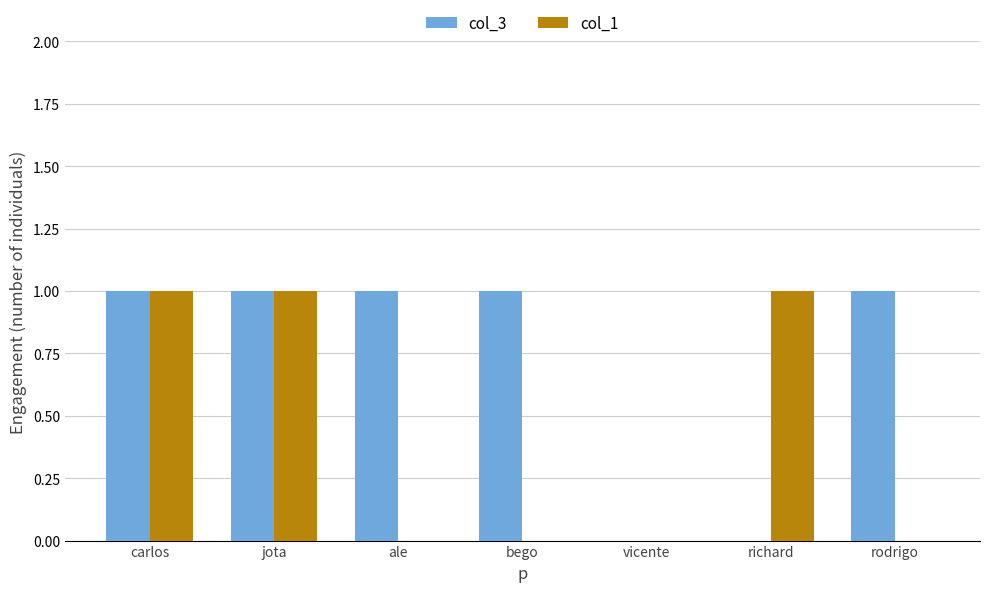

Which series has the largest total across all categories?

col_3